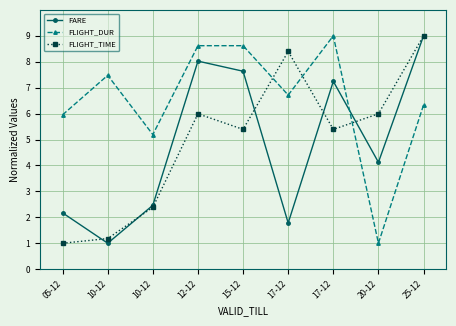

Reading left to right, extract all data points from this chart.

FARE: 2.2	1.0	2.5	8.0	7.6	1.8	7.2	4.1	9.0
FLIGHT_DUR: 6.0	7.5	5.2	8.6	8.6	6.7	9.0	1.0	6.3
FLIGHT_TIME: 1.0	1.2	2.4	6.0	5.4	8.4	5.4	6.0	9.0